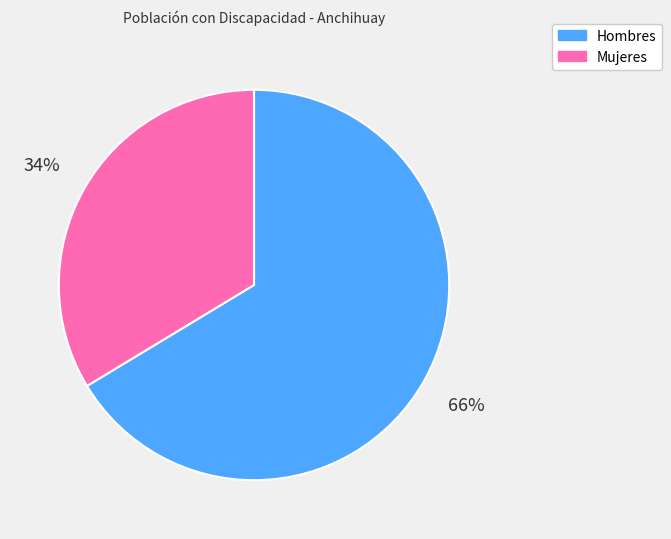

To the nearest percent, what is the average slice percentage?

50%